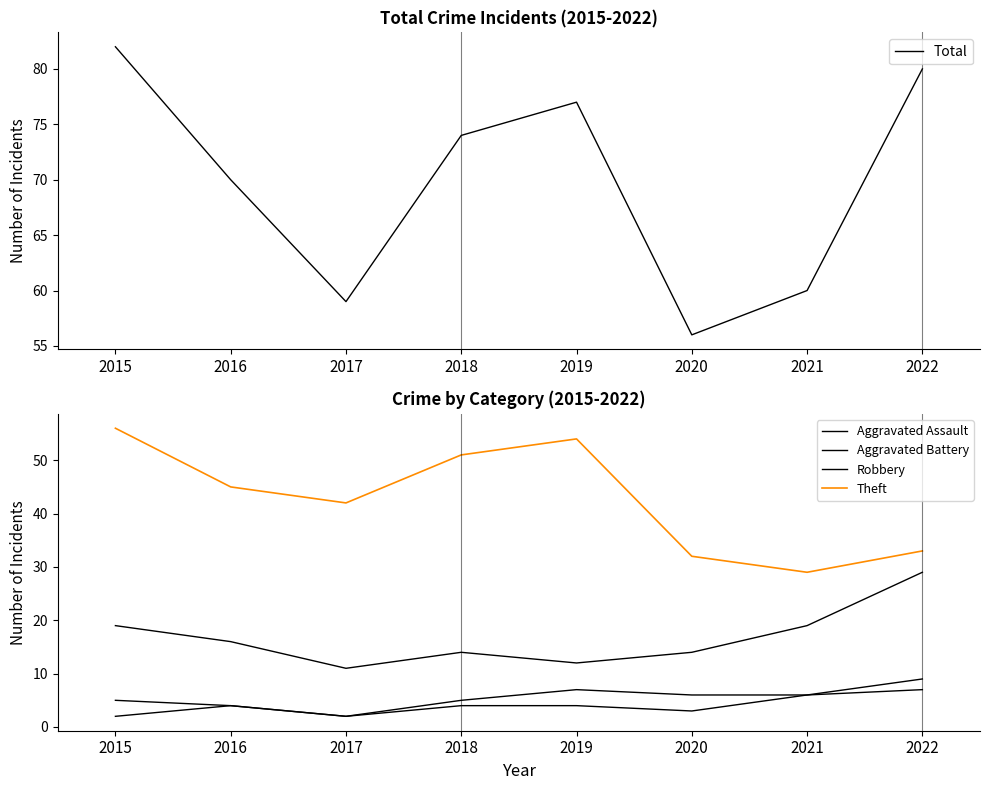

Which series has the largest range (max minus min)?

Theft